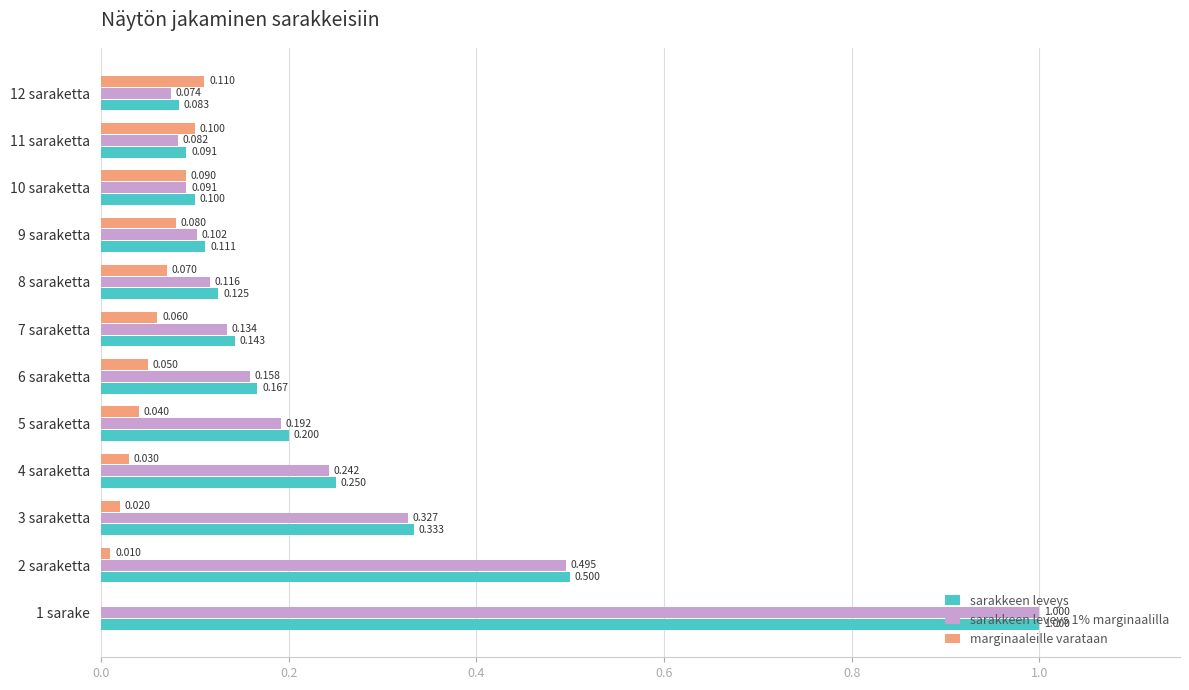

Is the value of sarakkeen leveys 1% marginaalilla at 11 saraketta greater than the value of sarakkeen leveys at 7 saraketta?

No